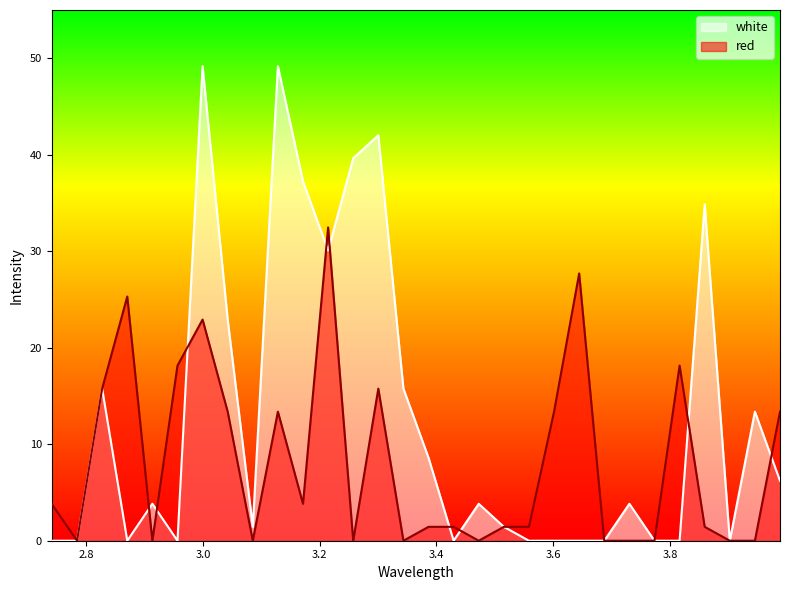

How many data points in white are less than 3?

14